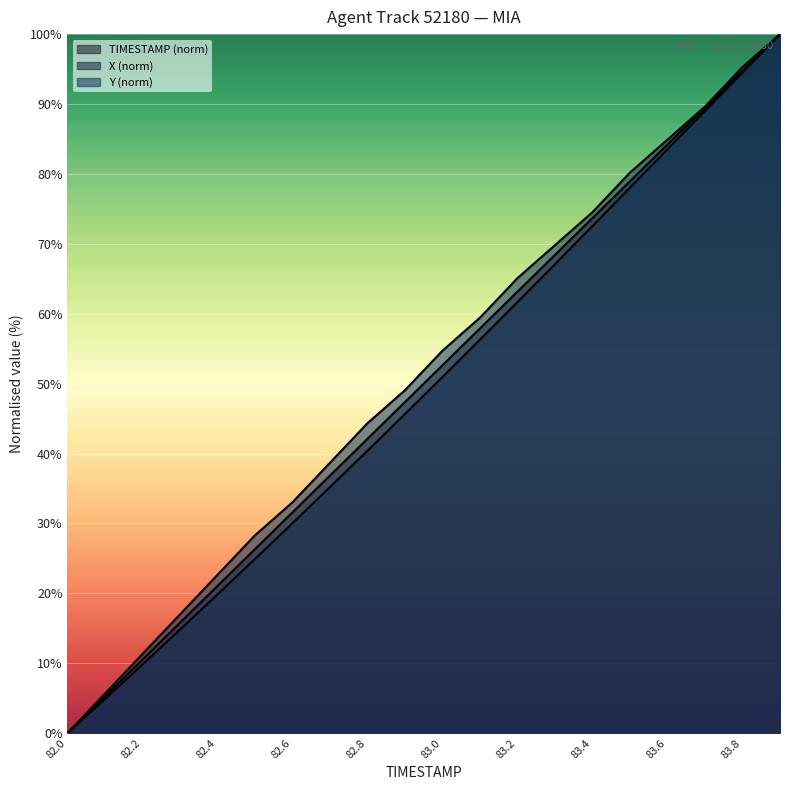

Rank the series by their maximum value, from highest to lowest.

TIMESTAMP, X, Y